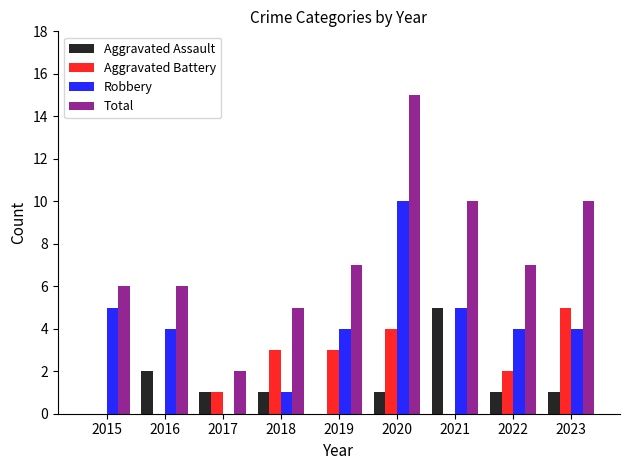

Which series changed the most between 2020 and 2023?

Robbery